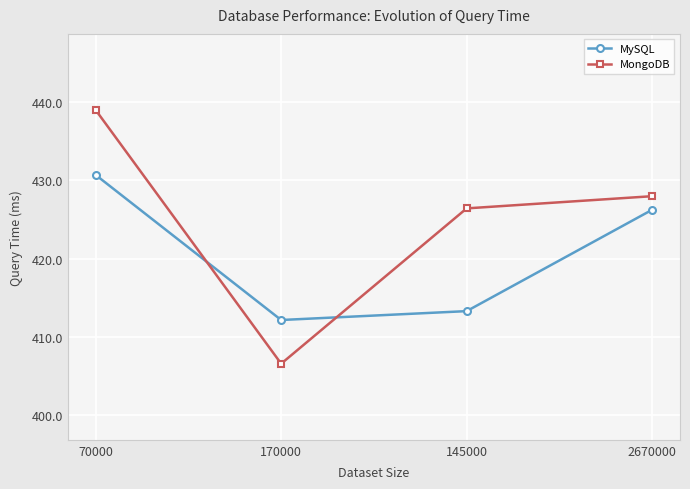

Reading left to right, list all the values displayed in this chart.

MySQL: 70000=430.7	170000=412.1	145000=413.3	2670000=426.2
MongoDB: 70000=439.0	170000=406.6	145000=426.4	2670000=428.0